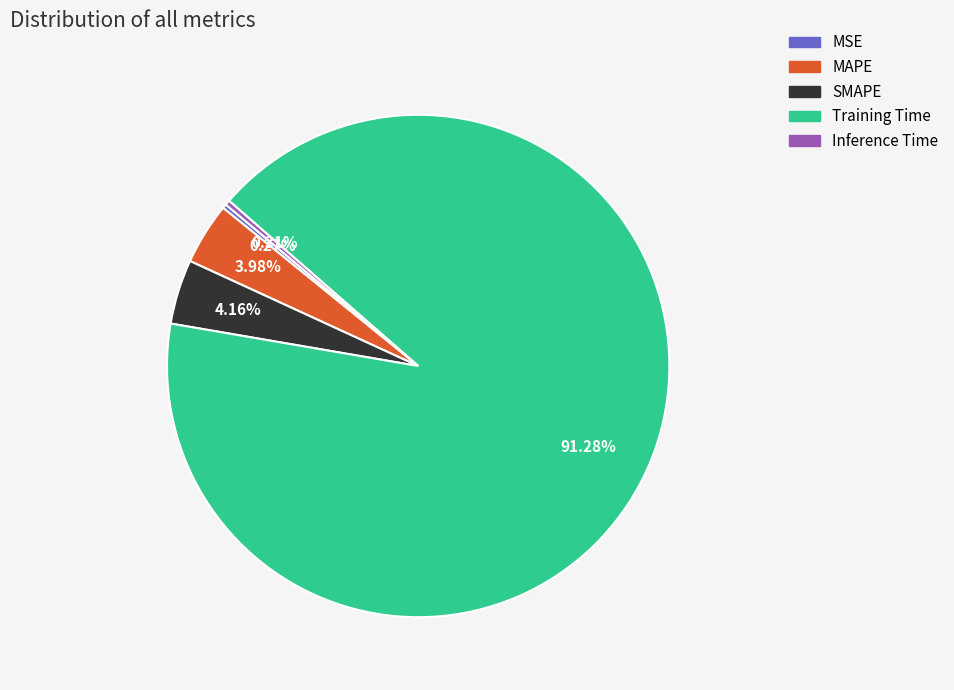

Which slice is the largest?

Training Time